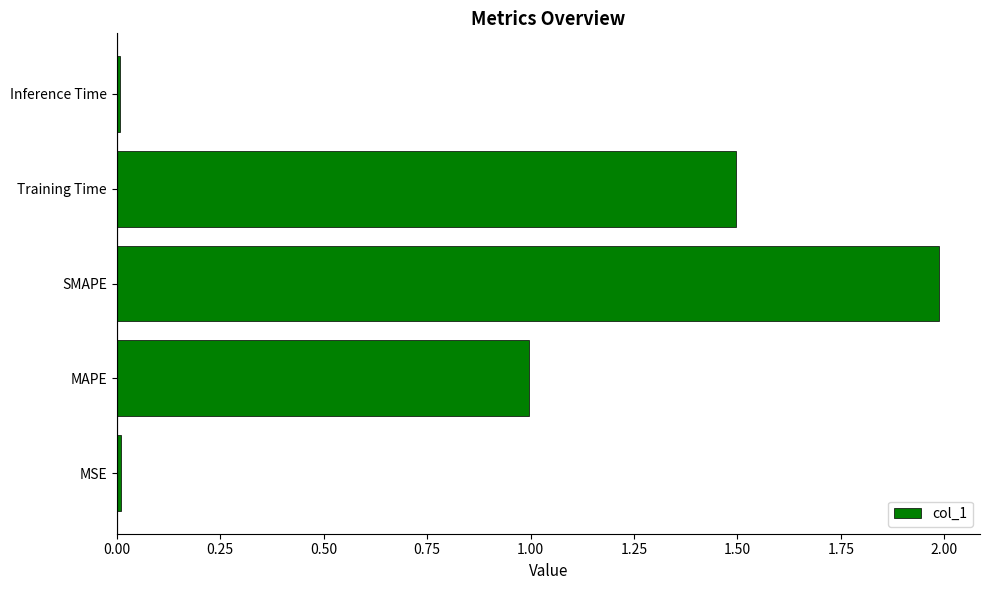

What is the change in value from SMAPE to Training Time?

-0.5